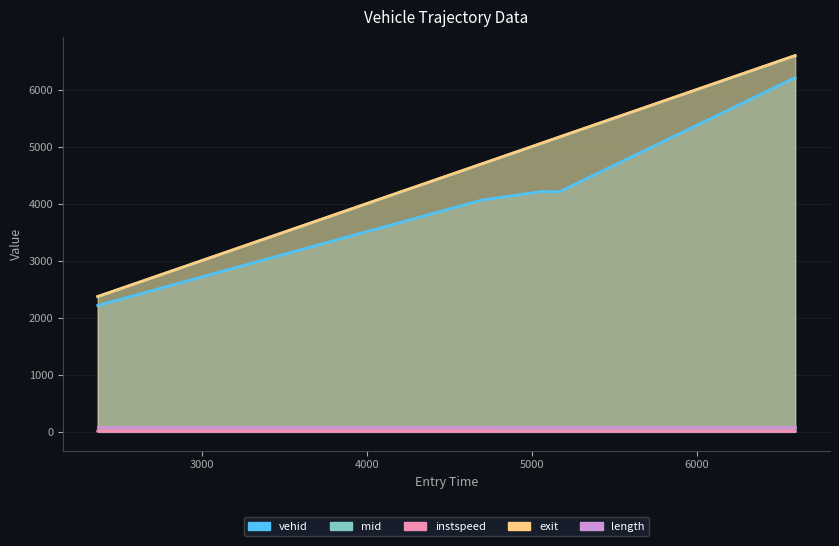

At which category is the sum across all series the highest?

6597.734159475084